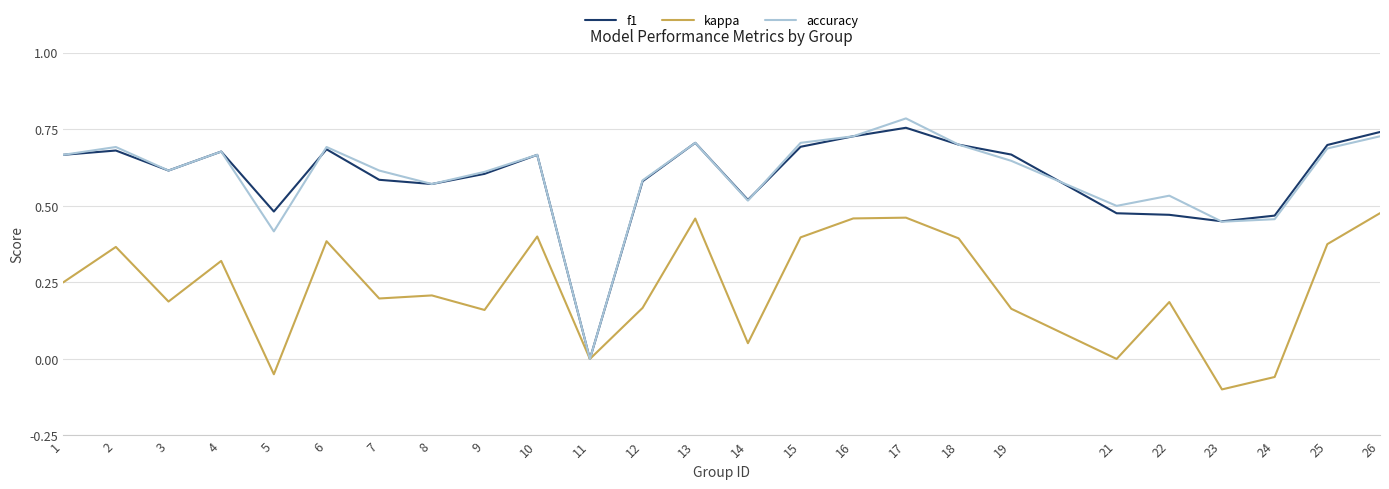

The kappa series shows -0.1 at 5. True or false?

True